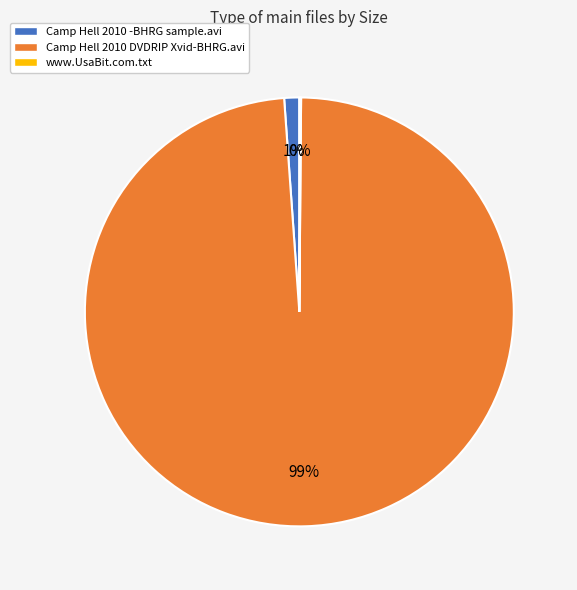

To the nearest percent, what portion does Camp Hell 2010 DVDRIP Xvid-BHRG.avi represent?

99%